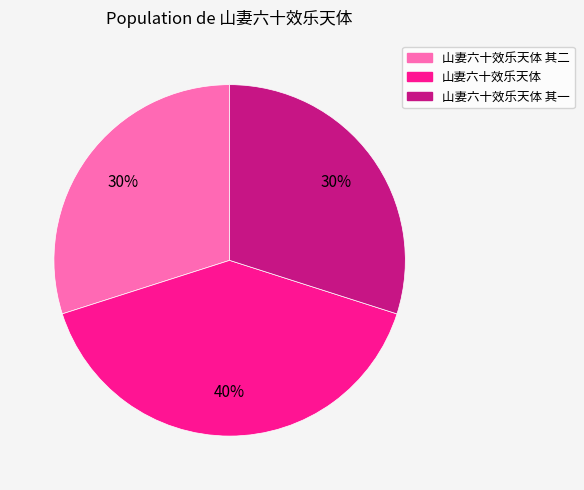

The 山妻六十效乐天体 slice represents 54% of the pie. True or false?

False